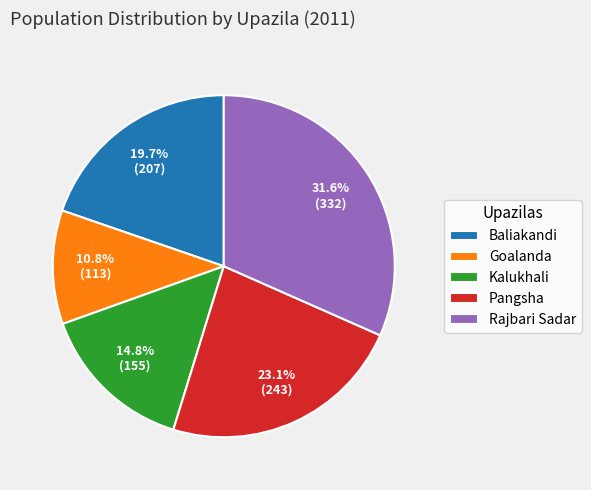

To the nearest percent, what is the difference between the largest and smallest slice percentages?

21%